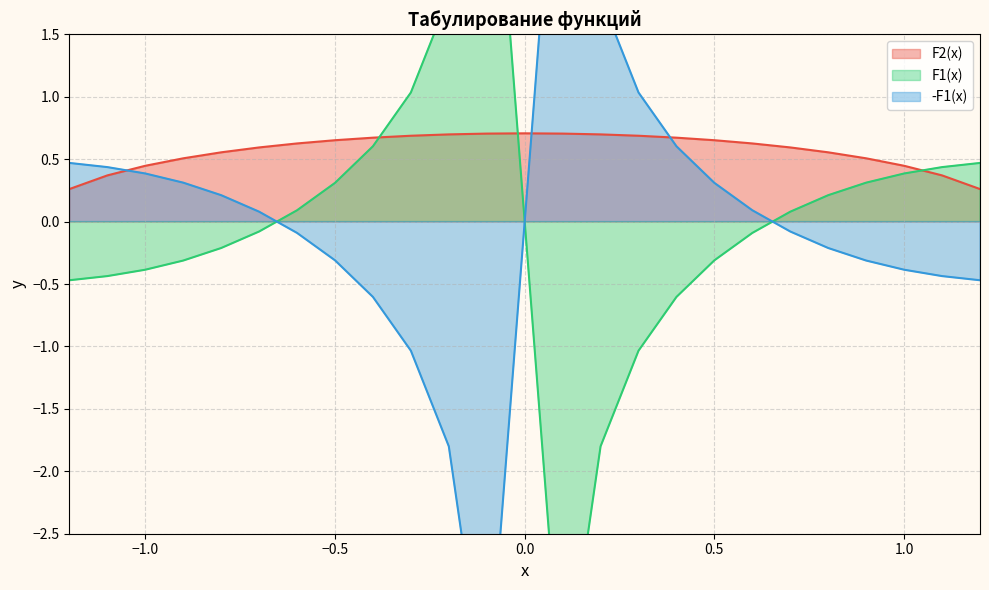

Where is F2(x) nearest to the value 0?

-1.2